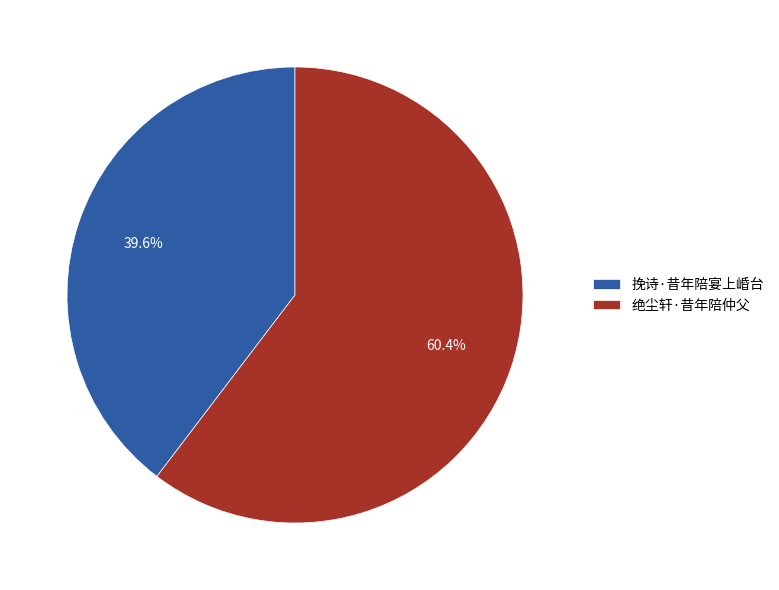

What is the largest slice in the pie chart?

绝尘轩·昔年陪仲父